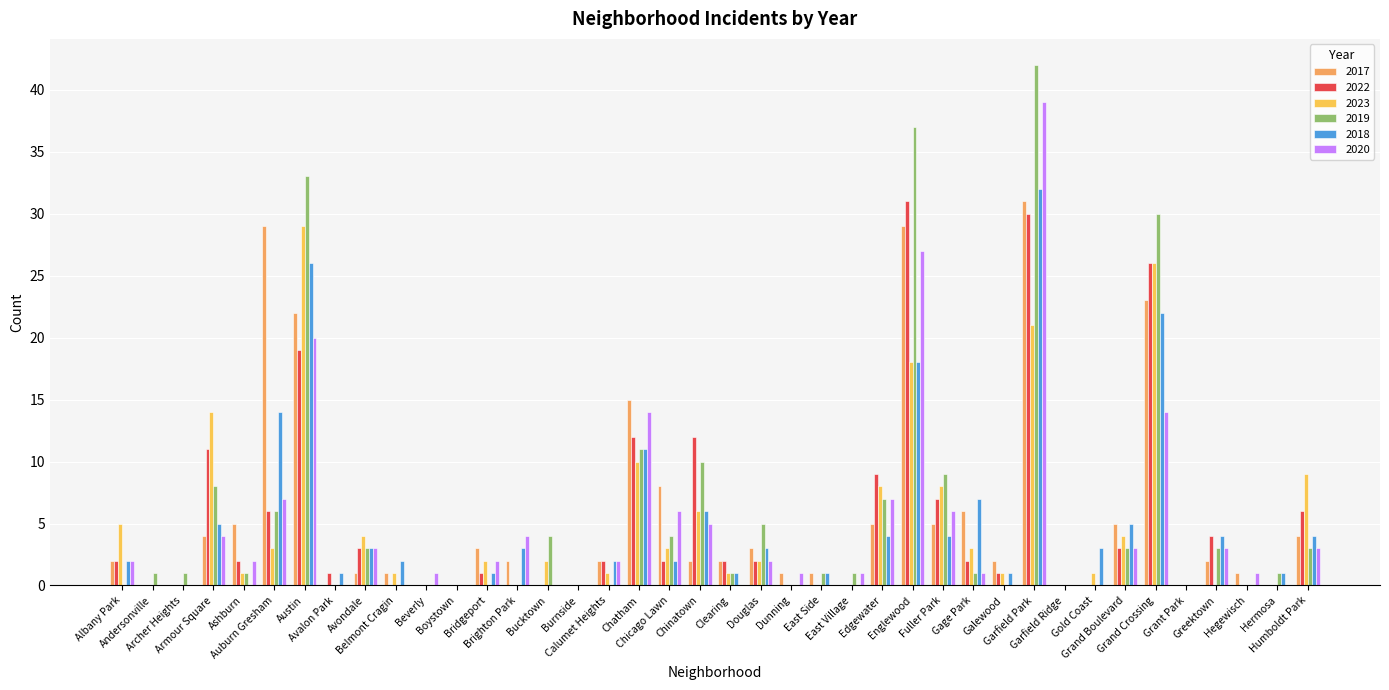

Are the bars grouped side by side (vs. stacked)?

Yes